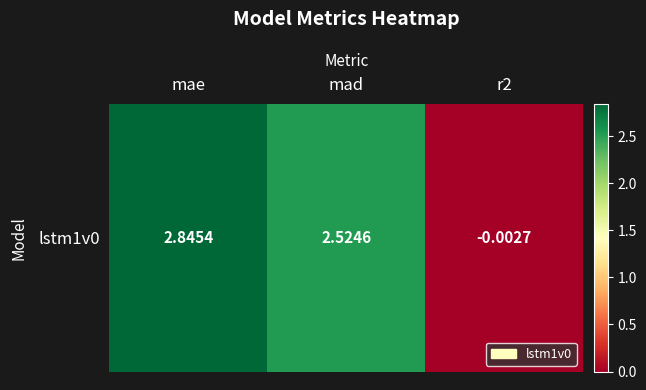

Reading left to right, what are all the values shown in this chart?

mae=2.8	mad=2.5	r2=-0.0